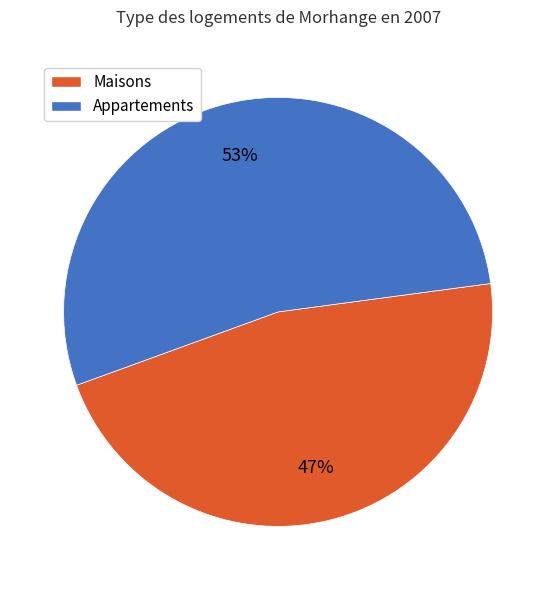

What is the ratio of the value at Appartements to the value at Maisons?

1.1